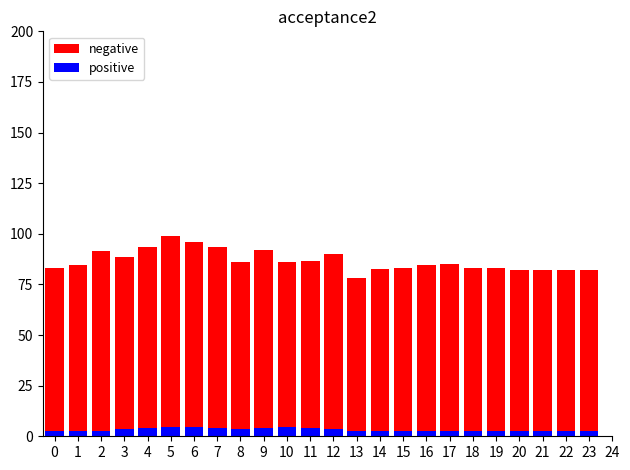

What value does the negative series have at 20?

82.2